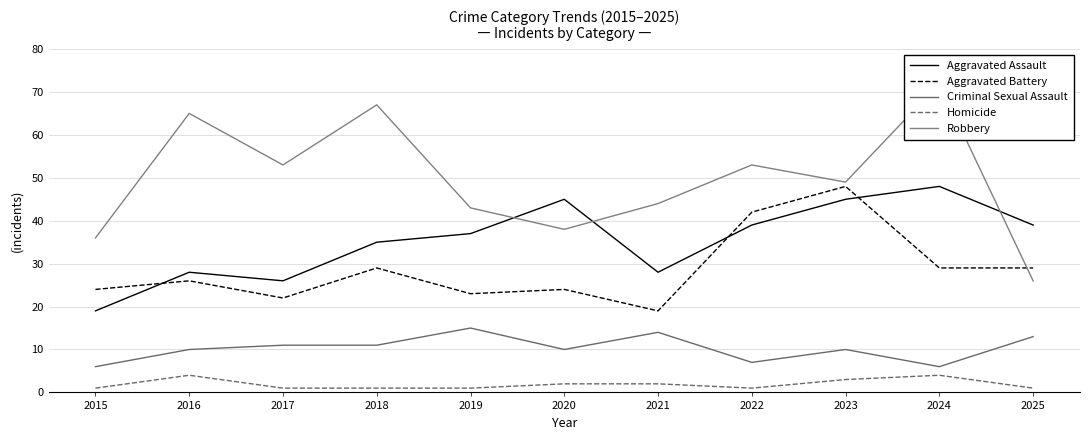

How many intersections are there between Robbery and Aggravated Battery?

1